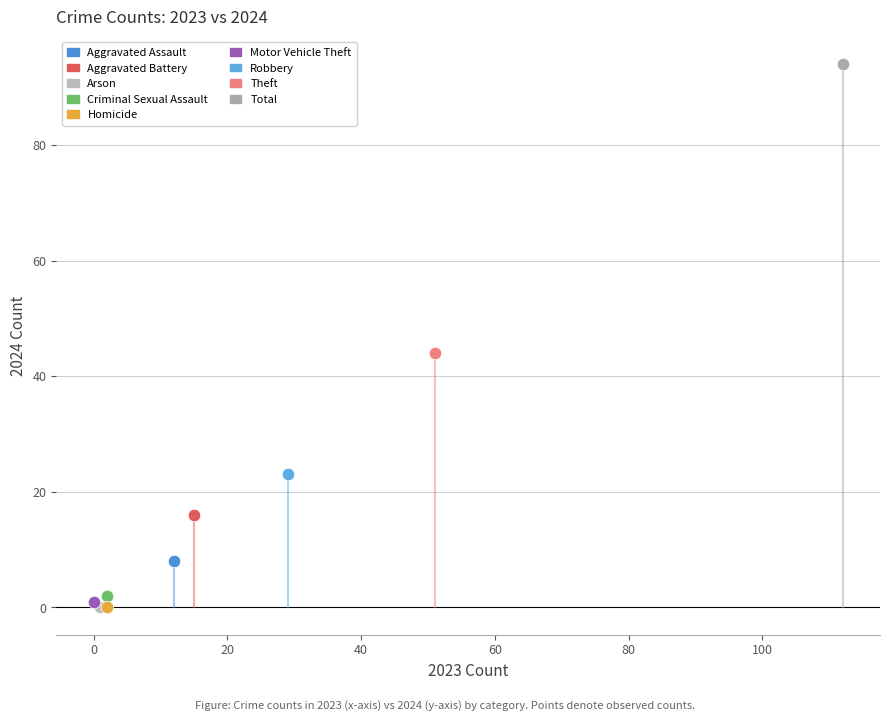

Which series reaches the maximum Y coordinate?

Total